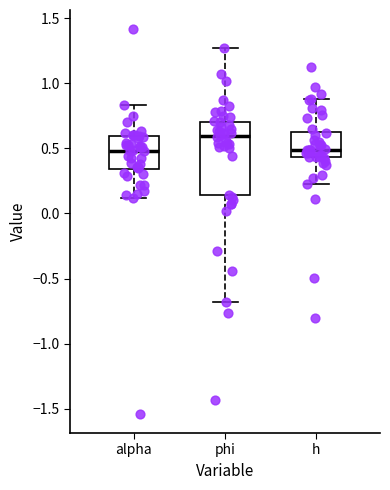

Reading left to right, transcribe this box plot: for each box, give where its median line is, the range the box spans, and where its two whiskers end, as read against the y-axis. The values are not printed on the chart, so give them approximately, as read against the axis.

alpha: median 0.50, box 0.35 to 0.60, whiskers 0.10 to 0.85
phi: median 0.60, box 0.15 to 0.70, whiskers -0.70 to 1.25
h: median 0.50, box 0.45 to 0.60, whiskers 0.25 to 0.90